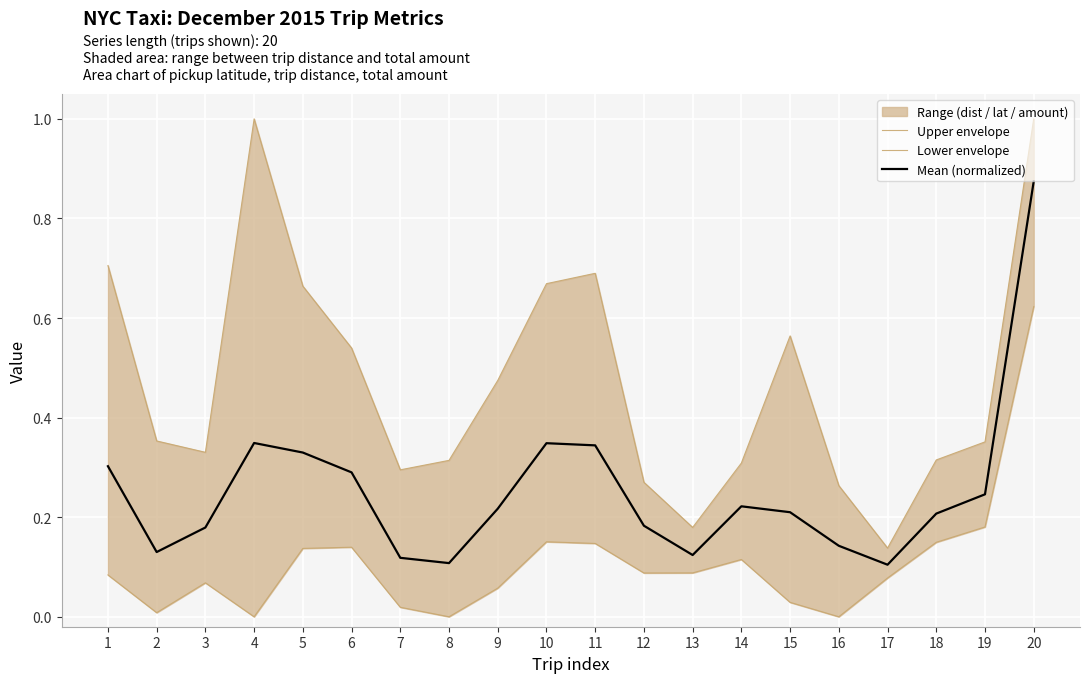

Is it true that Lower envelope equals 0.2 at 6?

False